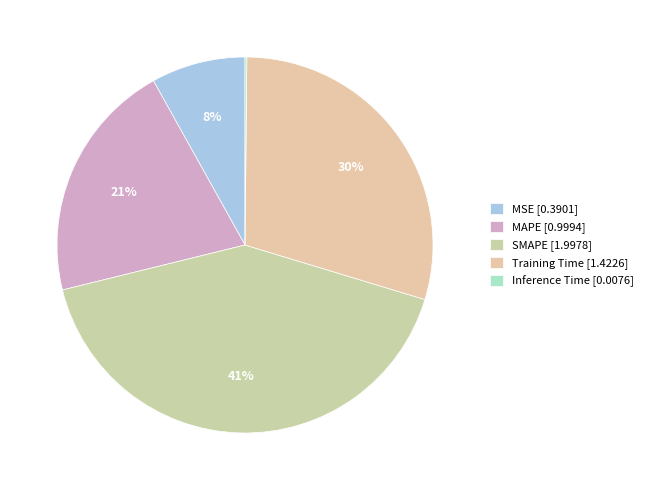

To the nearest percent, what is the average slice percentage?

20%